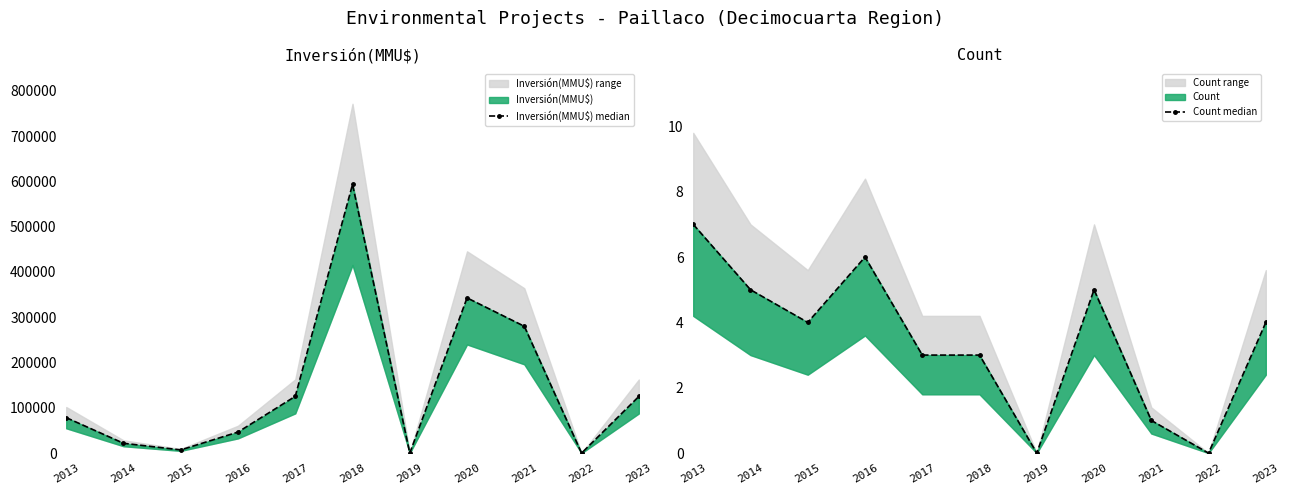

What is the average value of the Count median series?

3